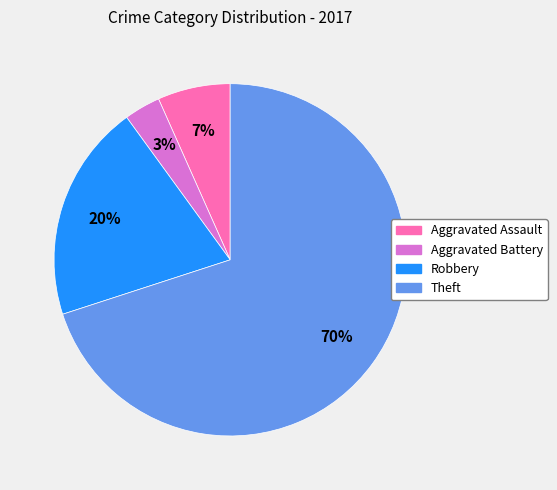

Is the sum of Aggravated Assault and Theft greater than half?

Yes